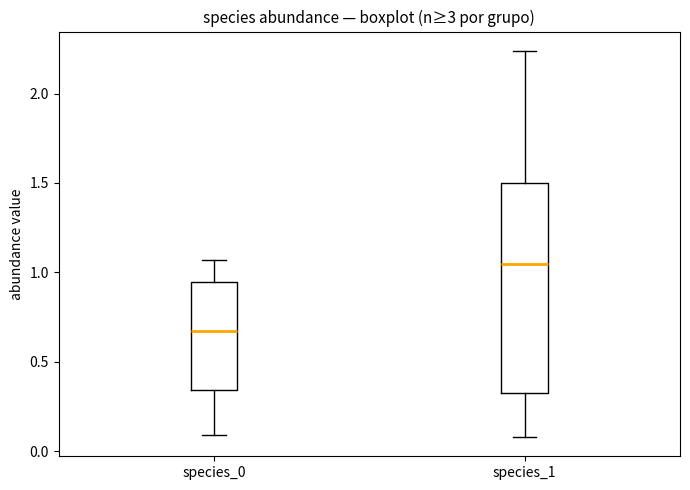

Reading left to right, read every box against the y-axis: the position of its median line, the range the box covers, and the ends of its whiskers. The values are not printed on the chart, so give them approximately, as read against the axis.

species_0: median 0.65, box 0.35 to 0.95, whiskers 0.10 to 1.05
species_1: median 1.05, box 0.35 to 1.50, whiskers 0.10 to 2.25